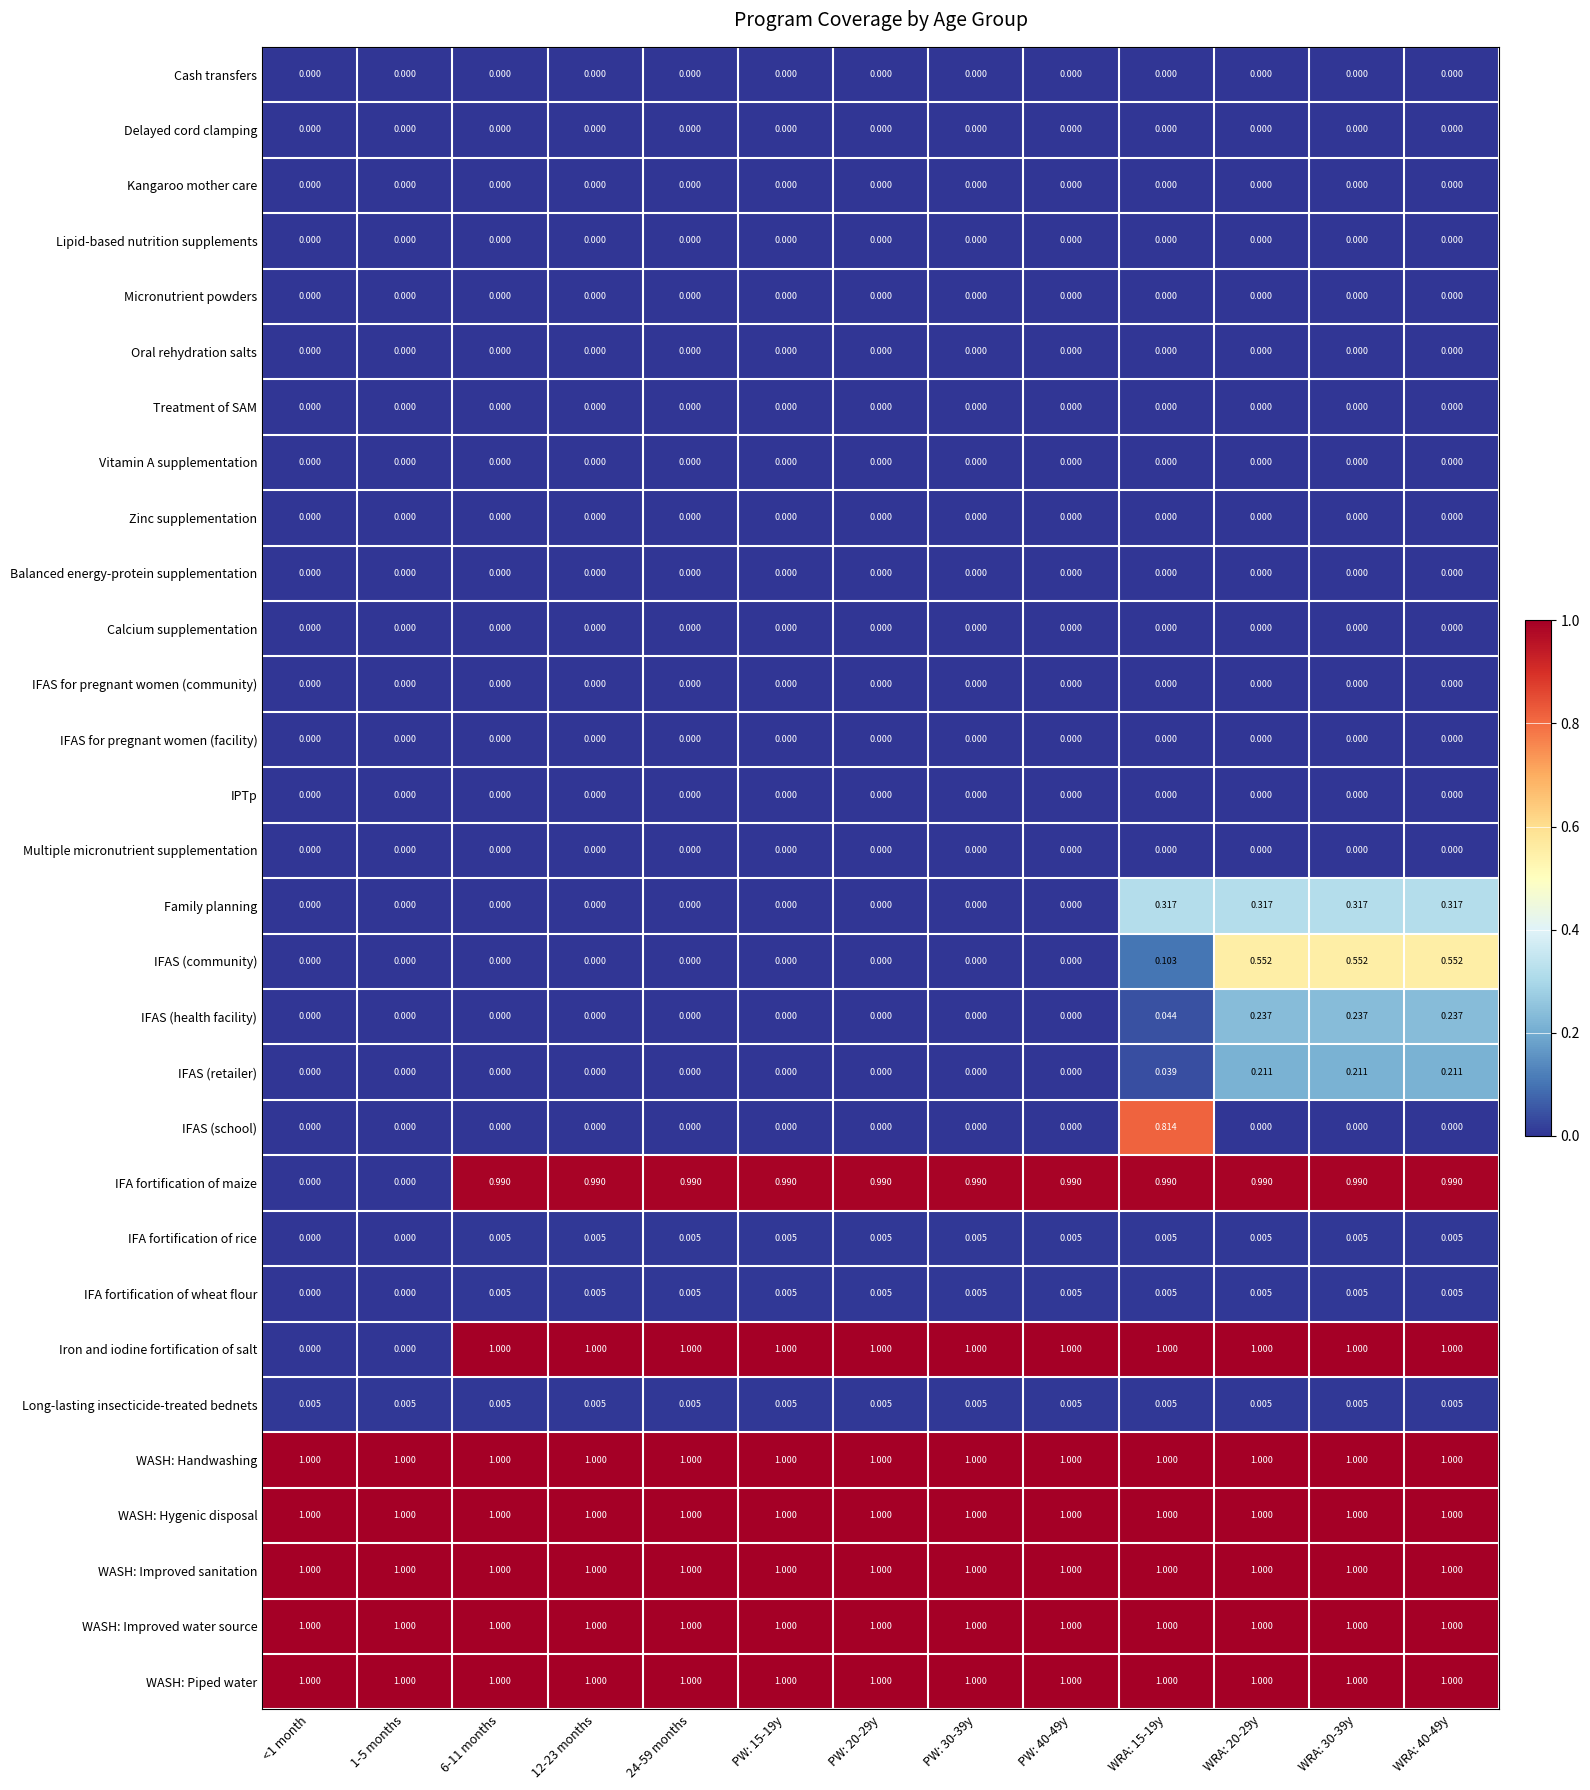

Which series has the widest spread of values?

Iron and iodine fortification of salt